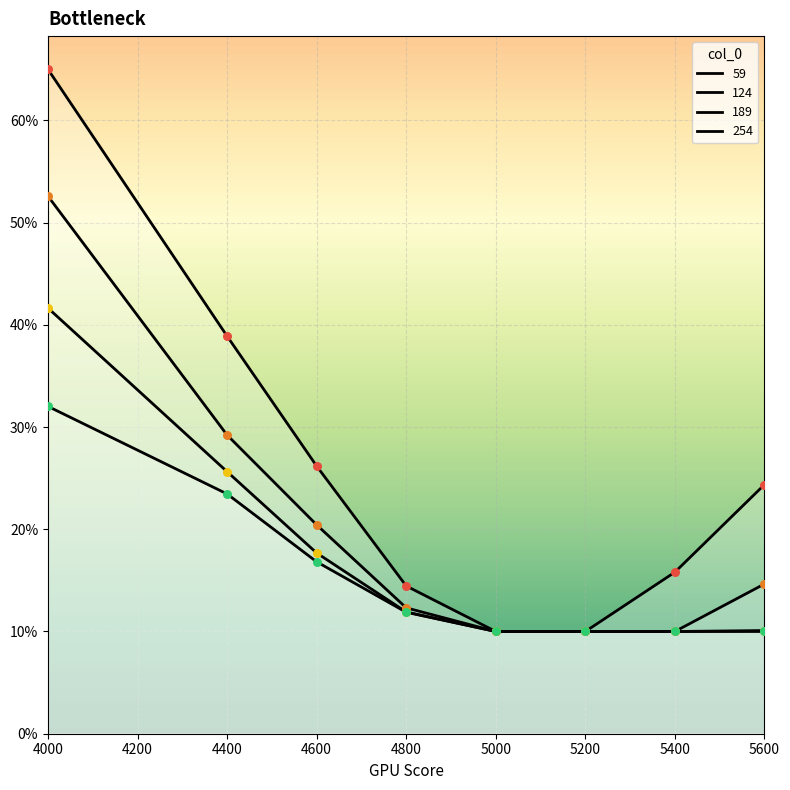

Which series has the largest Y range (max minus min)?

59